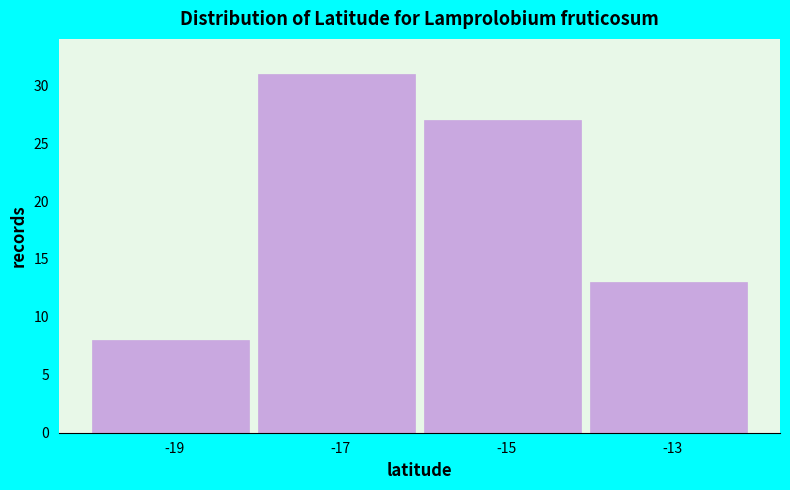

Over which range of the x-axis is the bar tallest?

-18 to -16